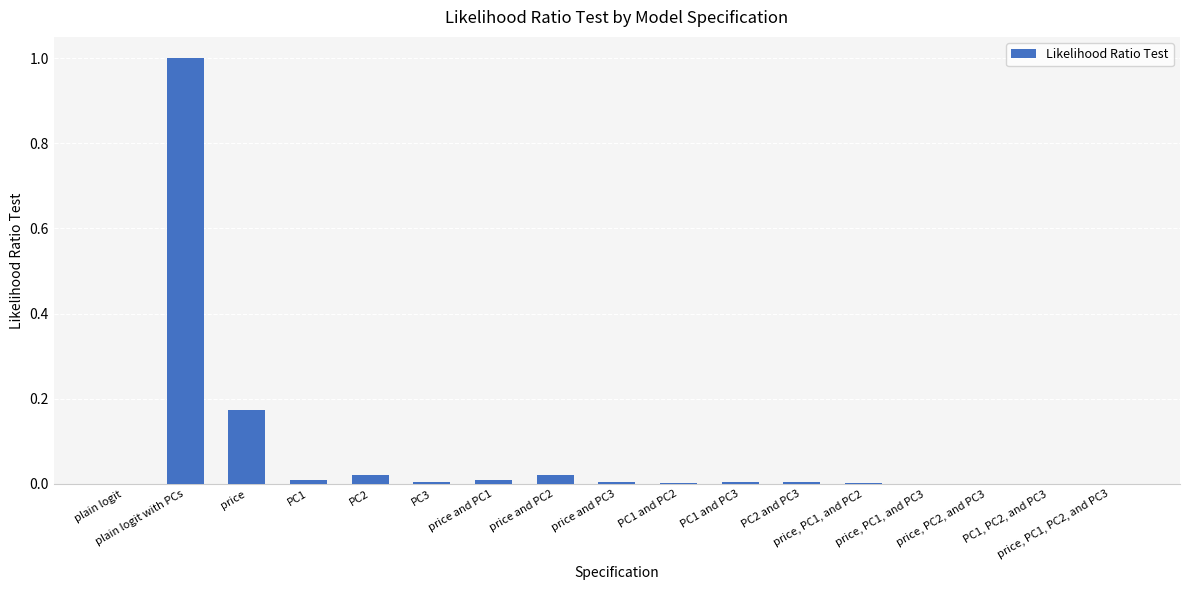

What is the greatest value displayed?

1.0